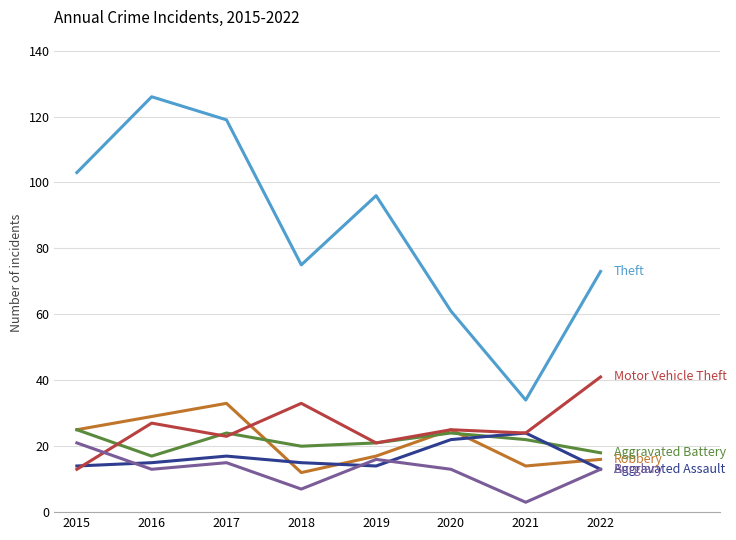

Reading right to left, extract all data points from this chart.

Theft: 73	34	61	96	75	119	126	103
Robbery: 16	14	25	17	12	33	29	25
Aggravated Battery: 18	22	24	21	20	24	17	25
Aggravated Assault: 13	24	22	14	15	17	15	14
Motor Vehicle Theft: 41	24	25	21	33	23	27	13
Burglary: 13	3	13	16	7	15	13	21